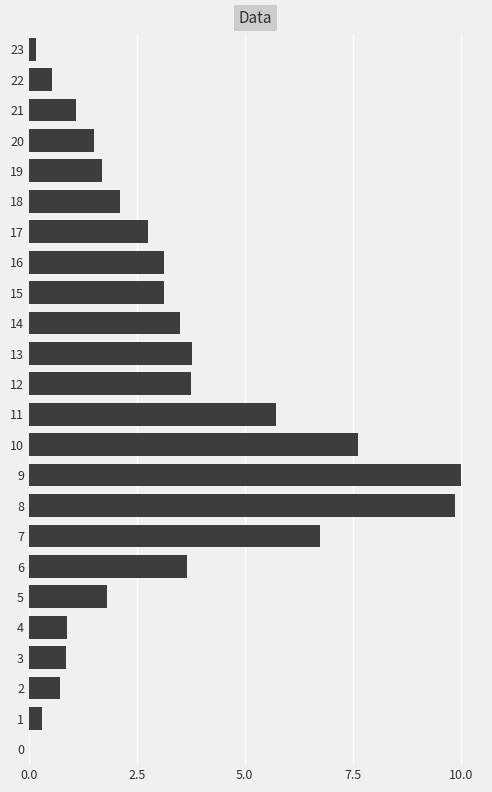

Does the chart contain stacked bars?

No